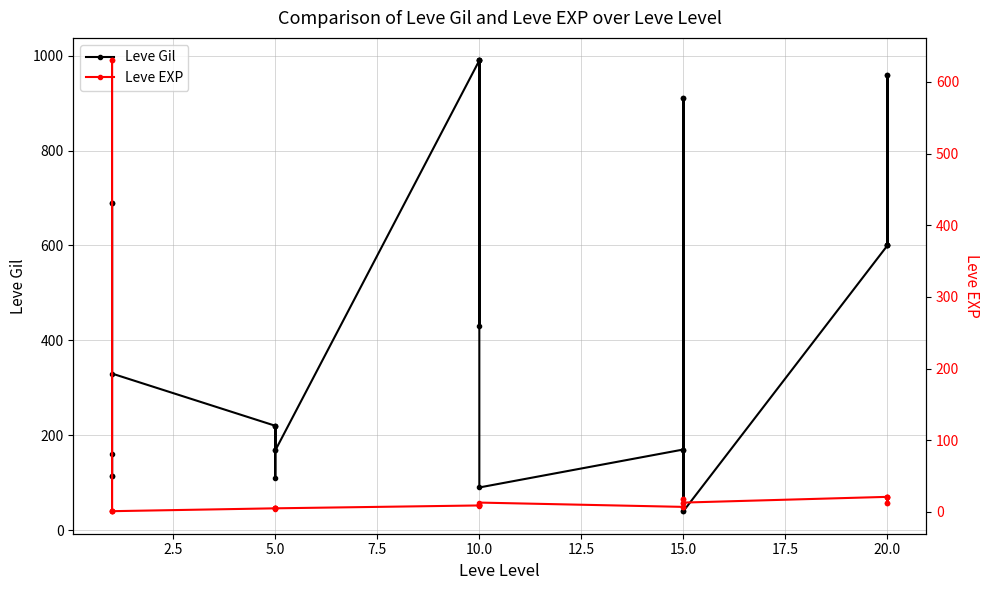

In Leve EXP, how many points are higher than both neighbors (excluding endpoints)?

6